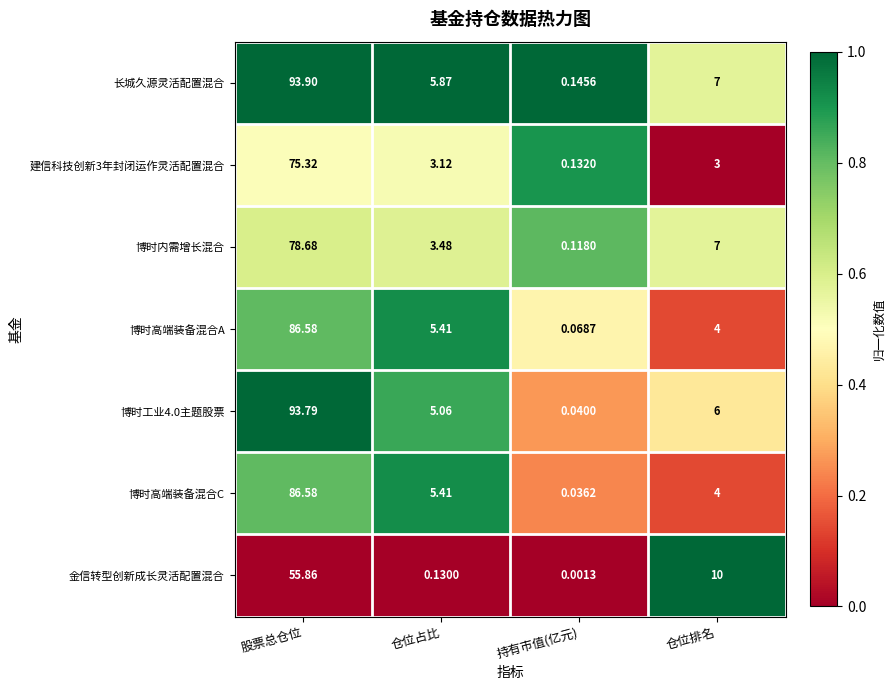

At which label does 长城久源灵活配置混合 first exceed 7?

股票总仓位